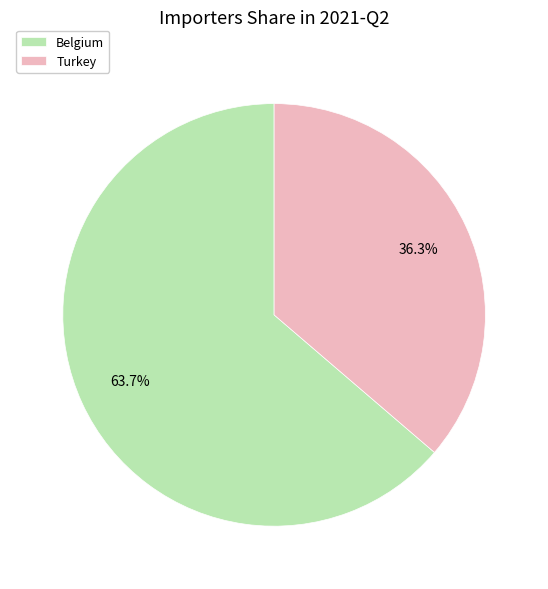

What percentage is NOT represented by Turkey?

63.7%